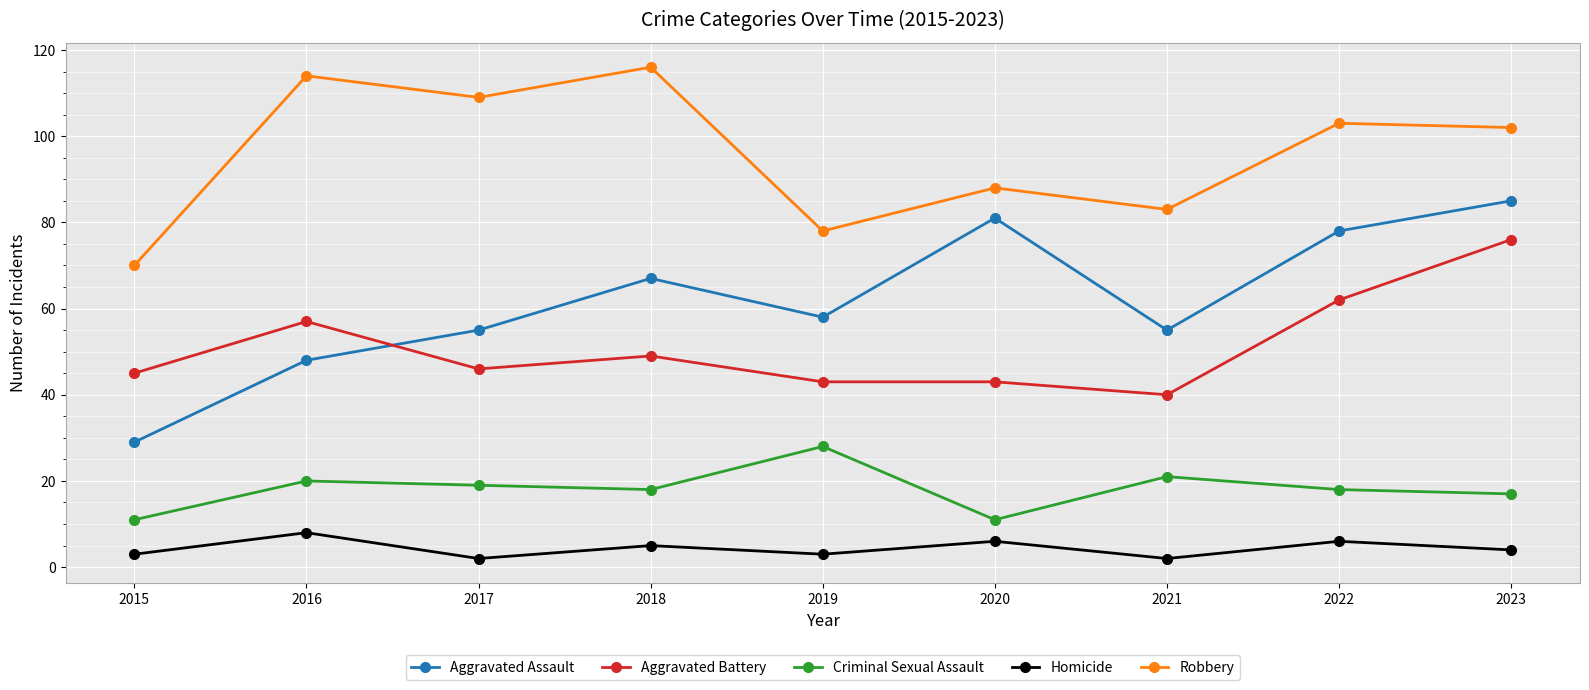

How many interior local valleys does the Robbery series have?

3